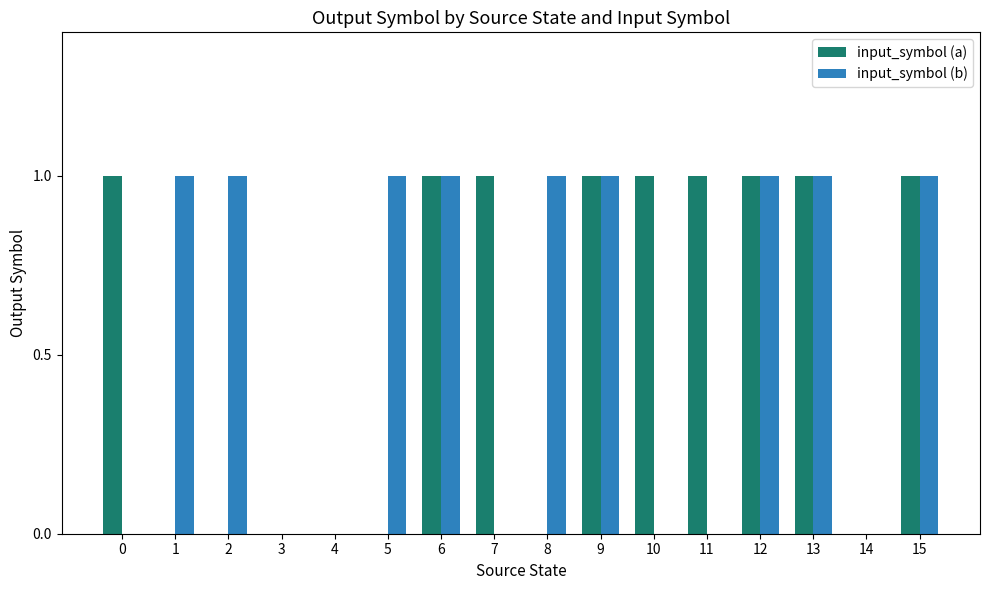

What is the sum of all input_symbol (b) values?

9